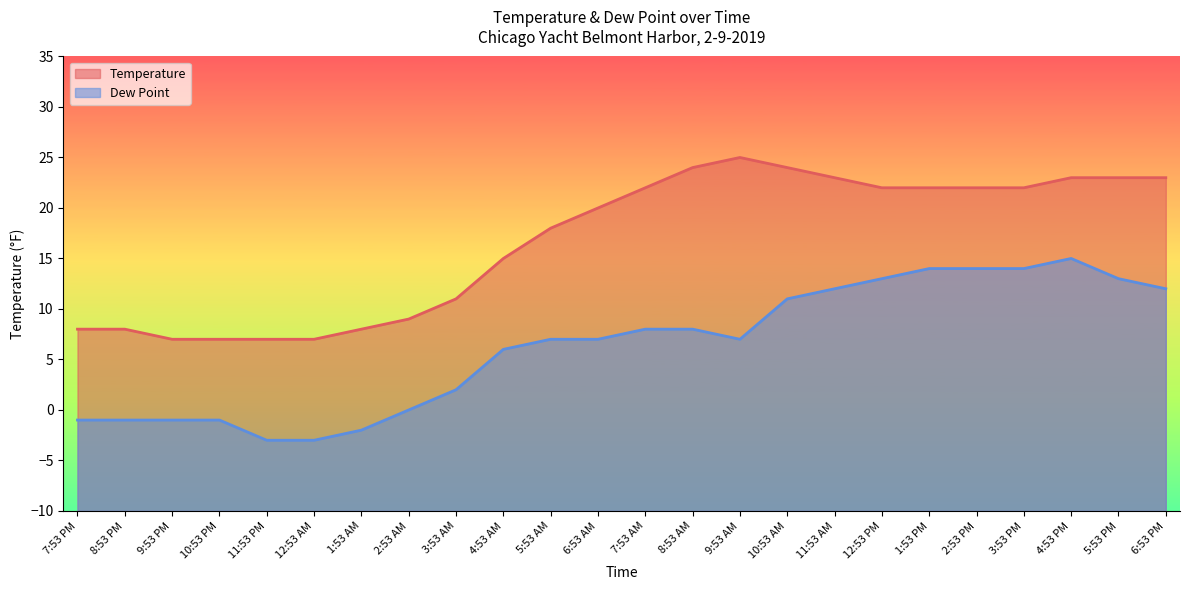

How many positive values does the Dew Point series have?

16